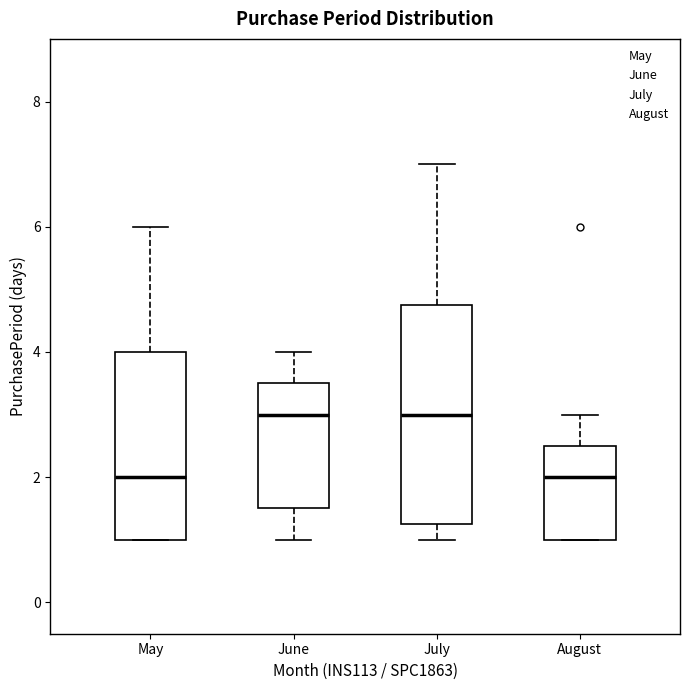

Where is the lower edge of the box for June on the y-axis? The values are not printed on the chart, so give them approximately, as read against the axis.

1.6